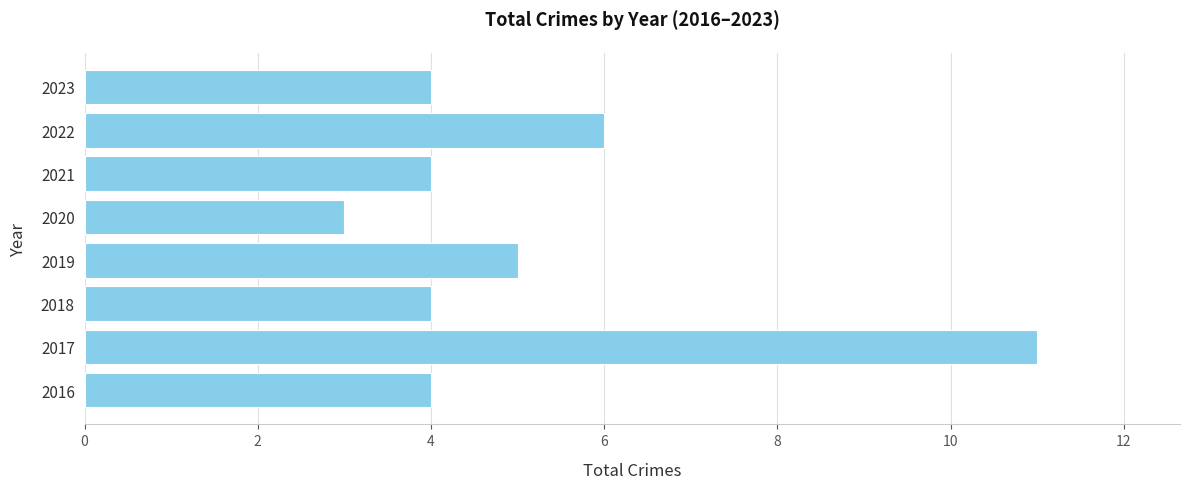

Read the value at 2019.

5